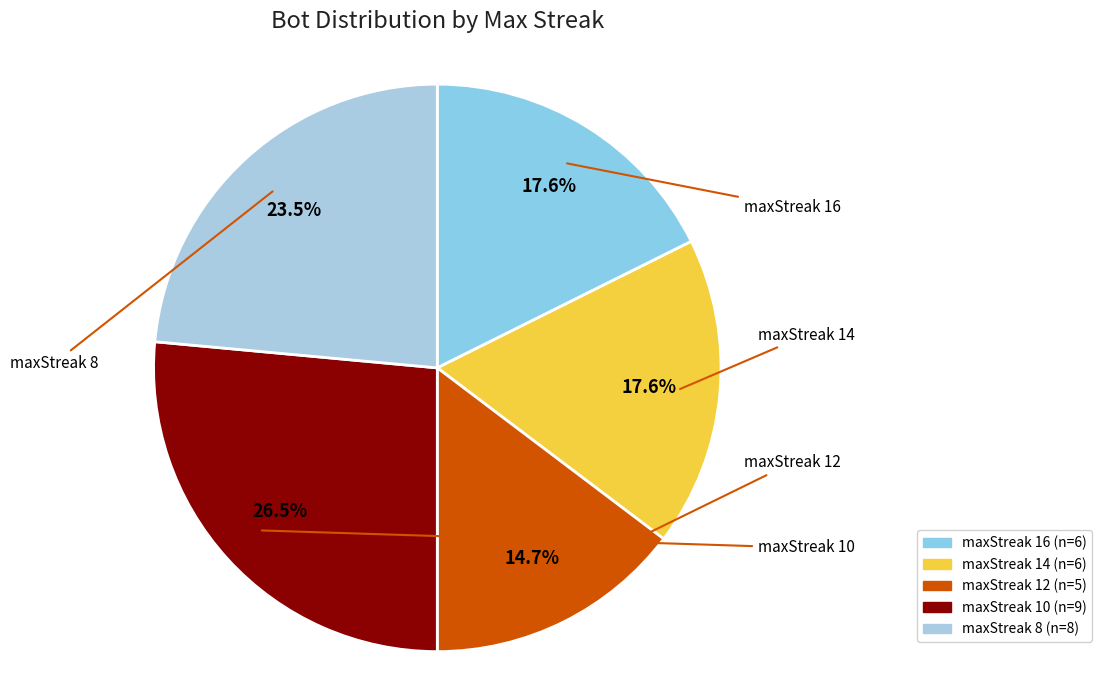

Combined, do maxStreak 14 and maxStreak 10 account for over 50%?

No